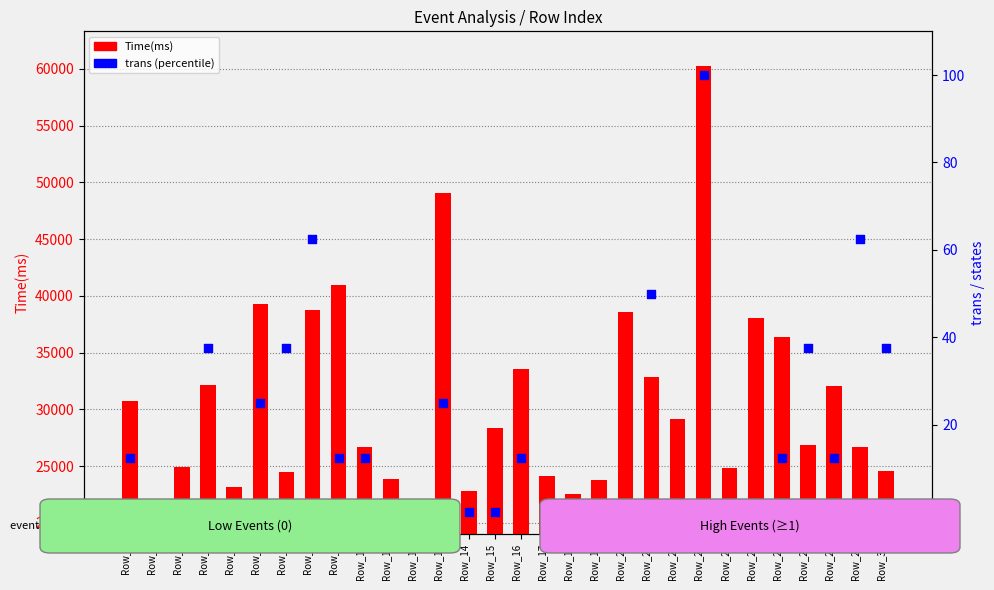

Which series has the largest Y range (max minus min)?

Time(ms)